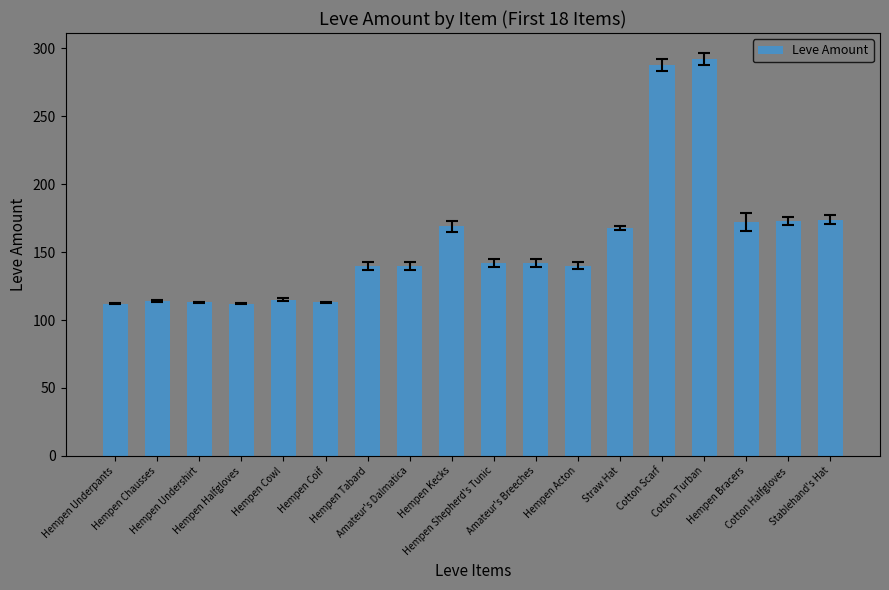

What value does the data have at Cotton Halfgloves?

173